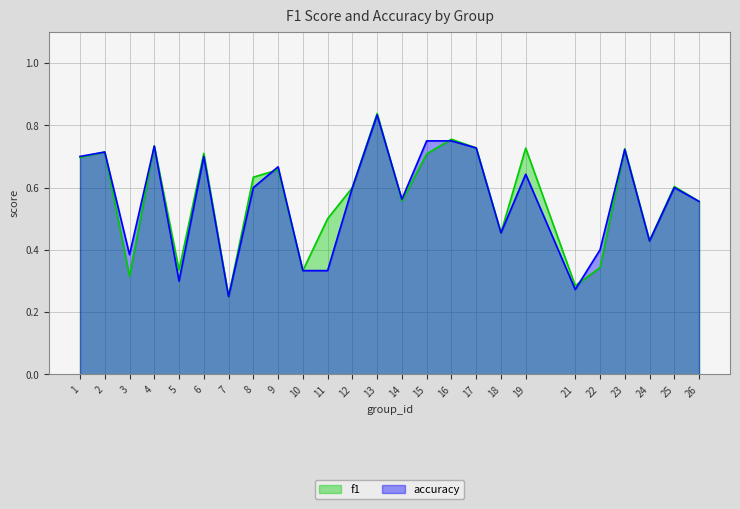

What is the sum of the f1 values at 13 and 22?

1.2